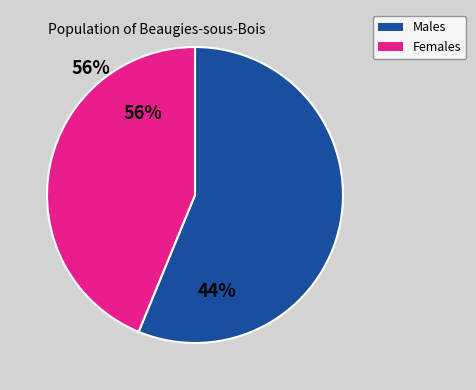

Do 172 and 248 together represent more than half of the pie?

No